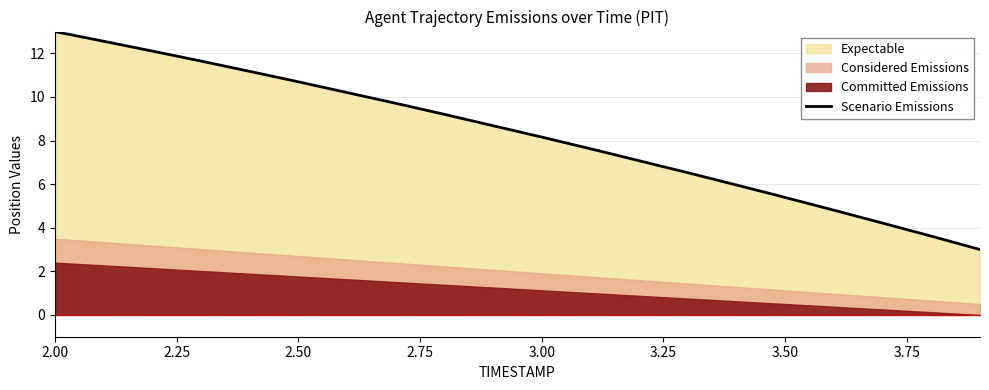

What is the value of the 9th point from the left?

9.2